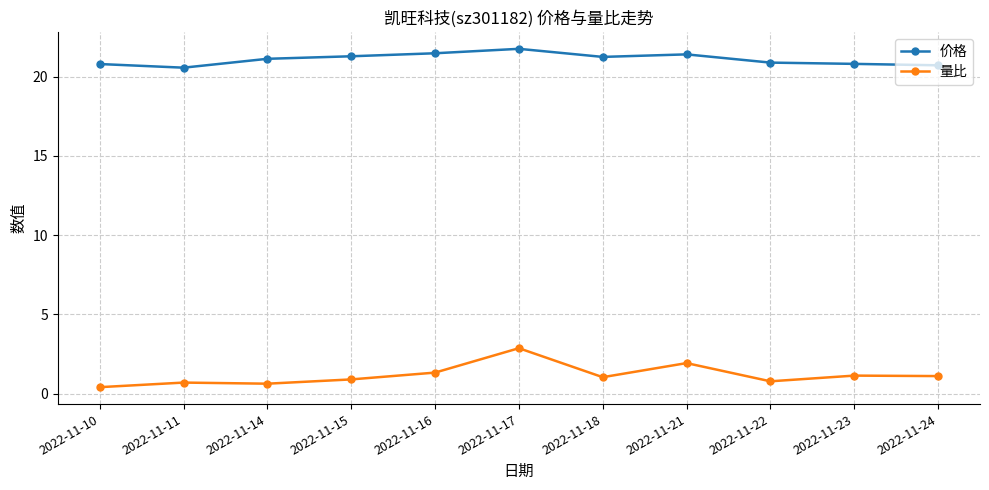

Is the value of 价格 at 2022-11-15 greater than the value of 量比 at 2022-11-23?

Yes